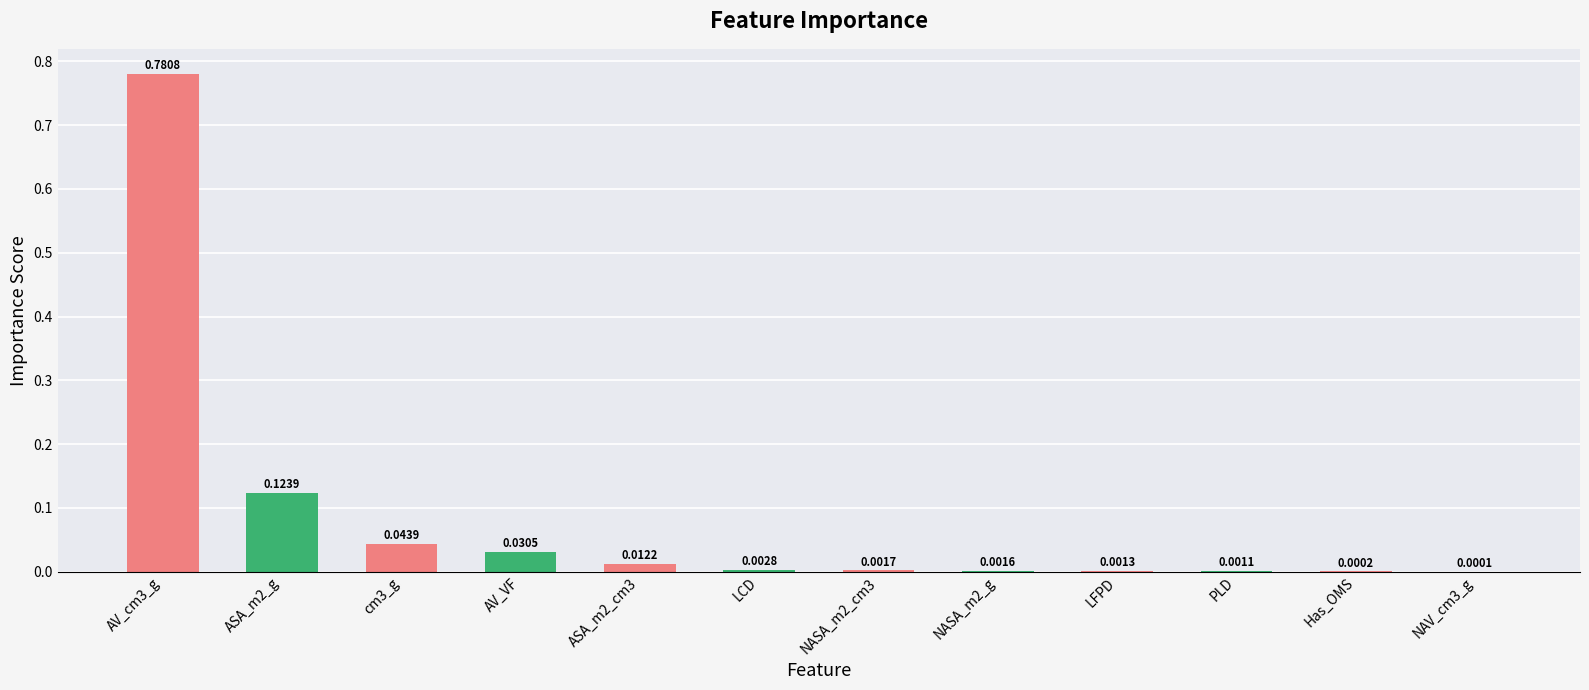

What is the change in value from AV_cm3_g to NAV_cm3_g?

-0.8